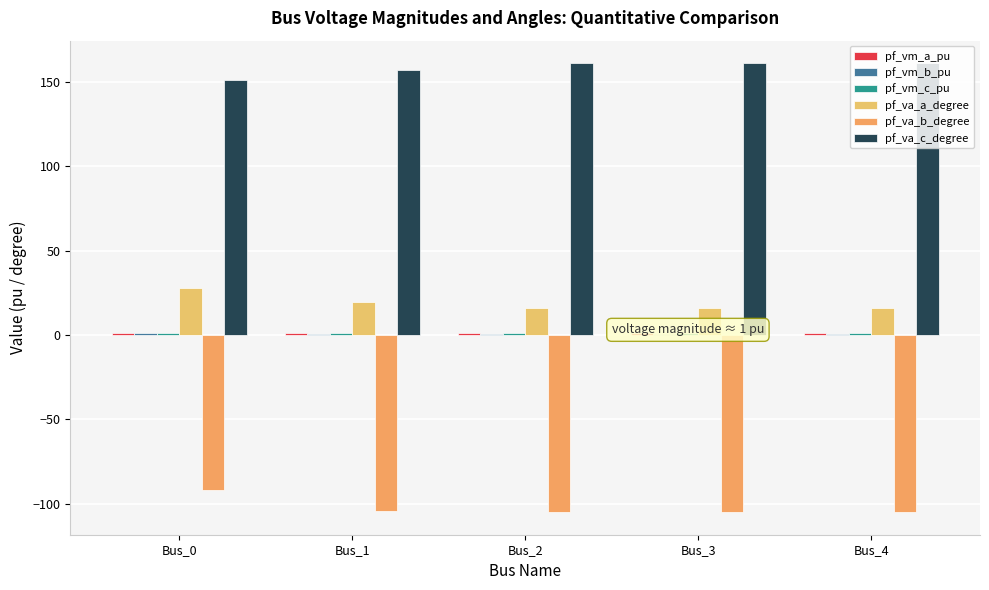

The value of pf_va_a_degree at Bus_4 is 16.3. True or false?

True